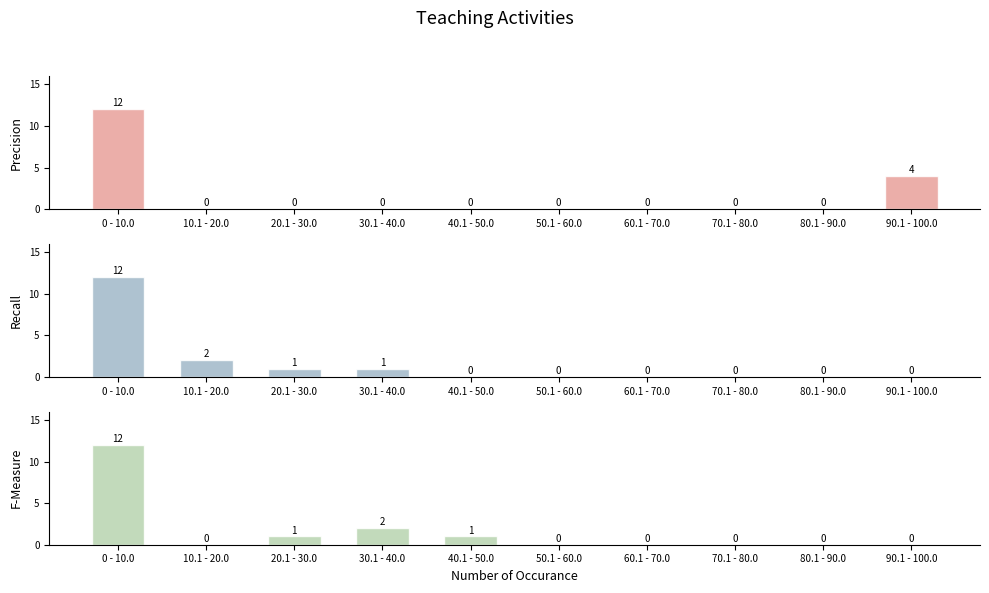

What are all the series names shown in the legend?

Precision, Recall, F-Measure